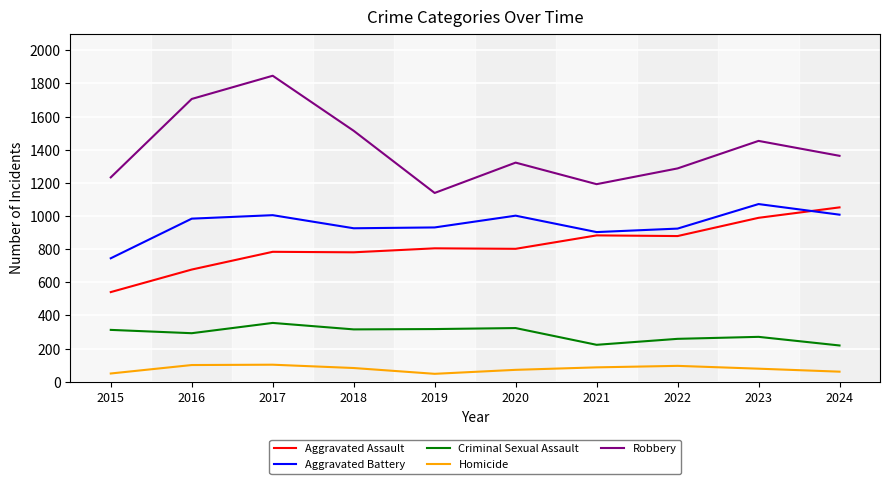

What is the average value of the Homicide series?

78